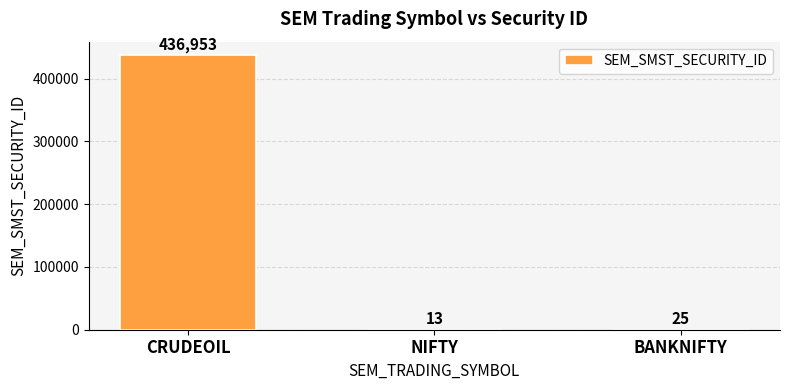

What is the sum of the values at CRUDEOIL and NIFTY?

436966